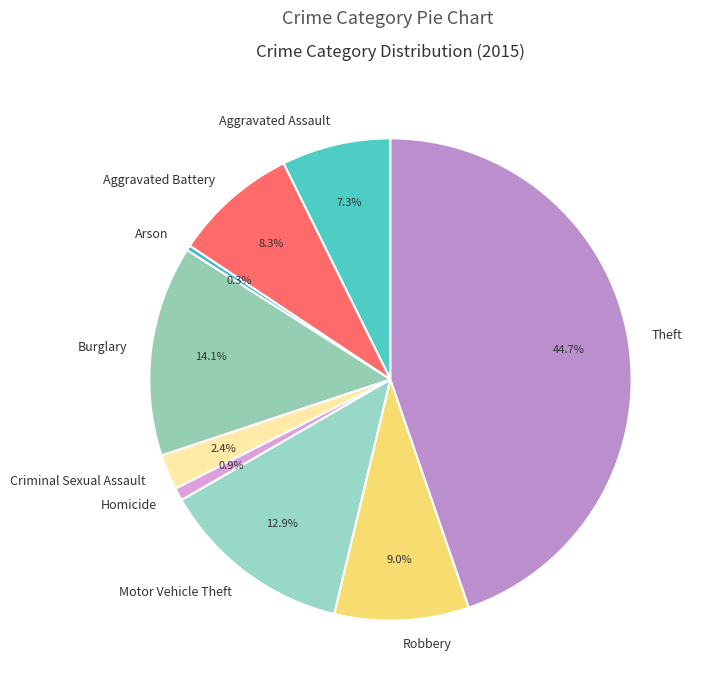

How many slices are in this pie chart?

9